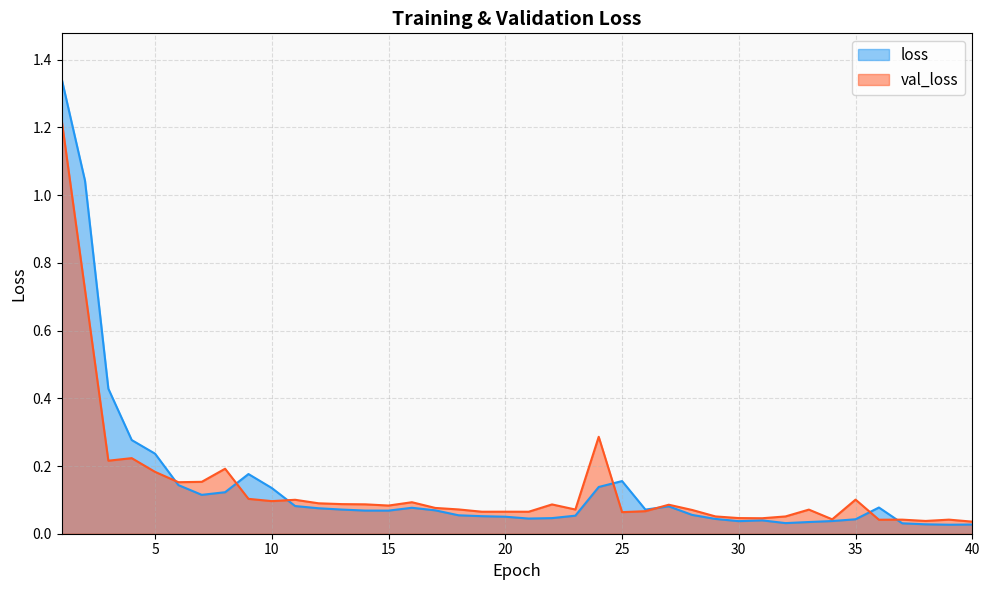

Rank the series by their average value, from highest to lowest.

loss, val_loss